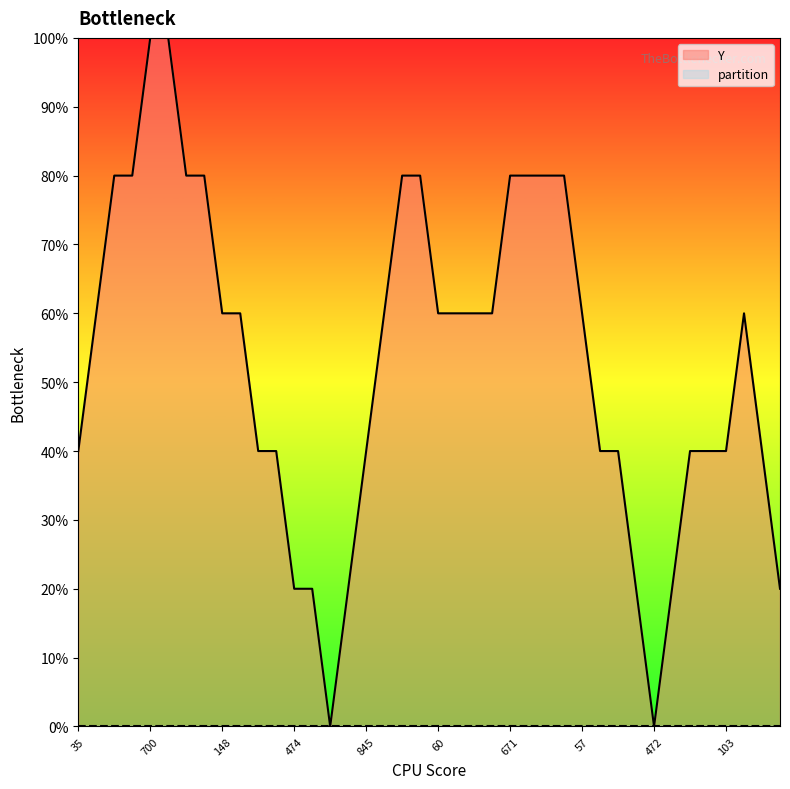

True or false: Y and partition intersect in this chart.

False